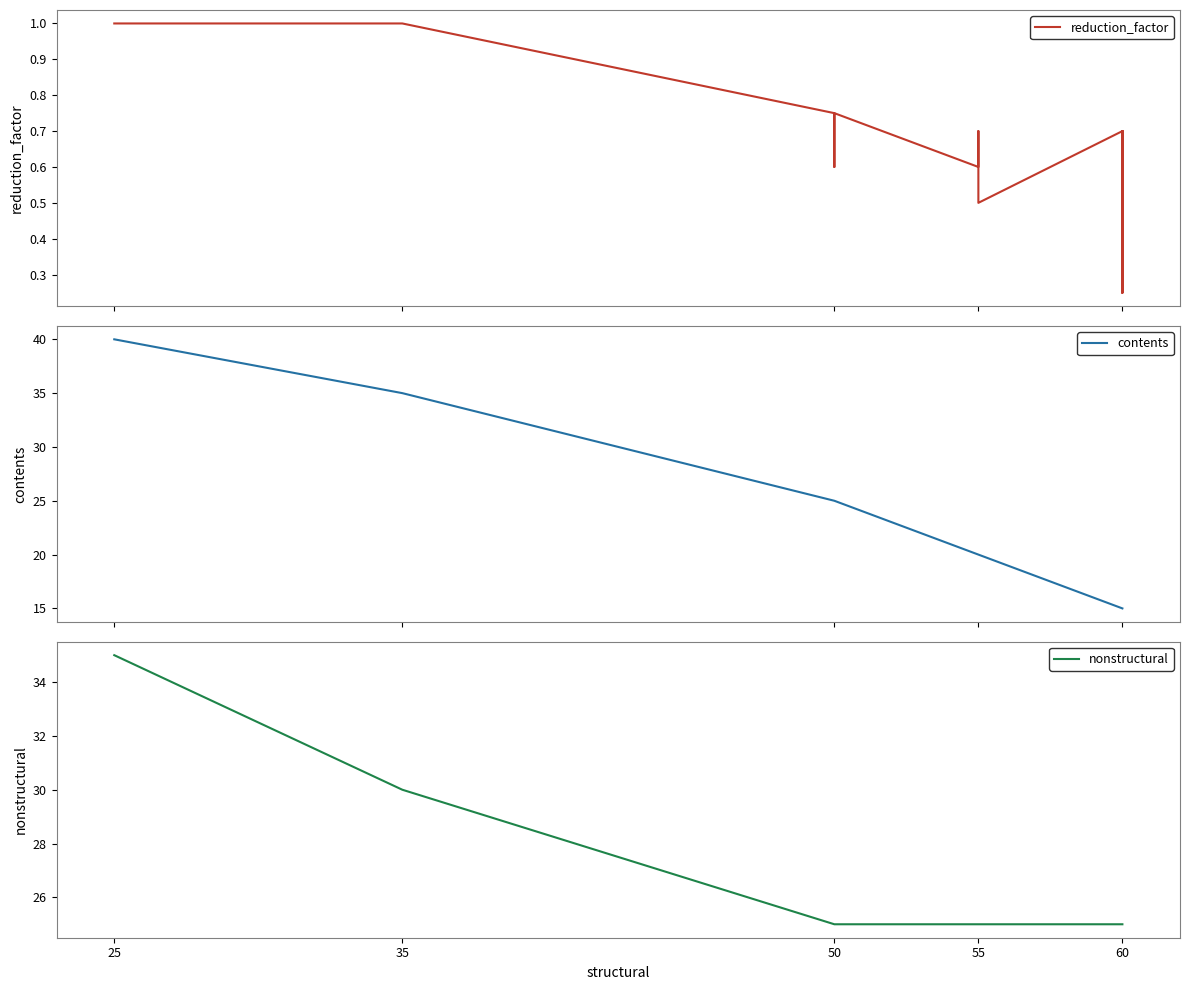

Which series has the largest range (max minus min)?

contents